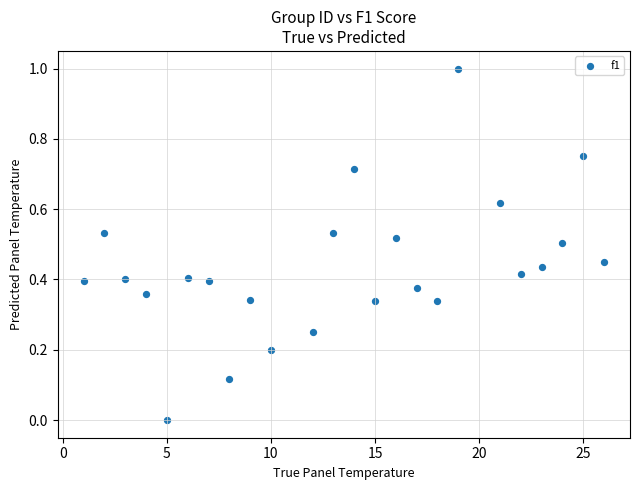

What is the range of X values (max minus min)?

25.0